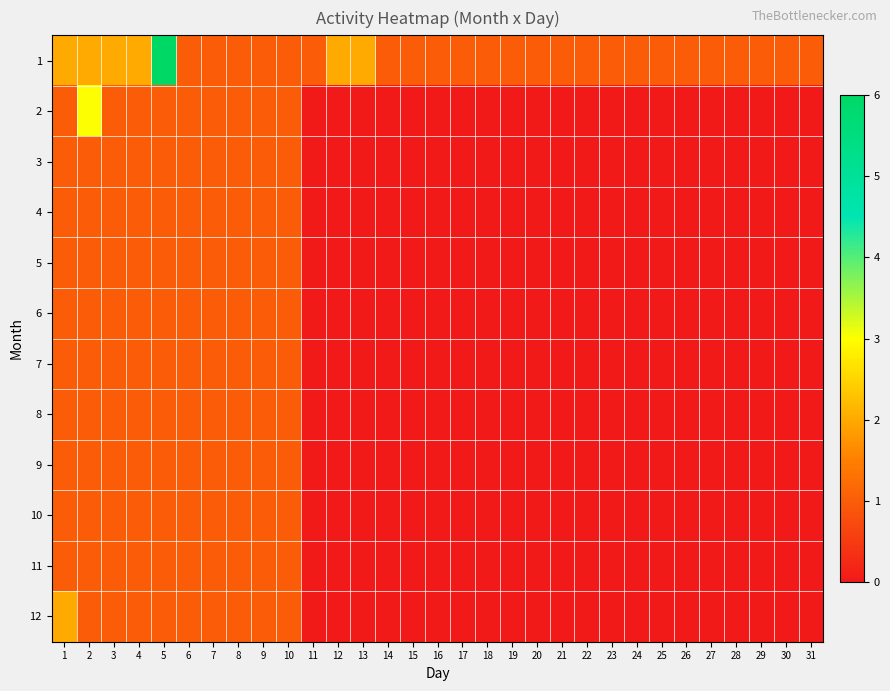

Between 9 and 11, which is larger?

9